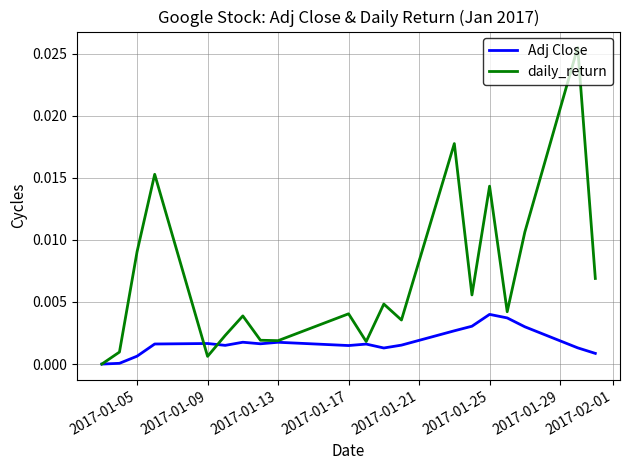

List the series in order of their peak value, lowest first.

Adj Close, daily_return